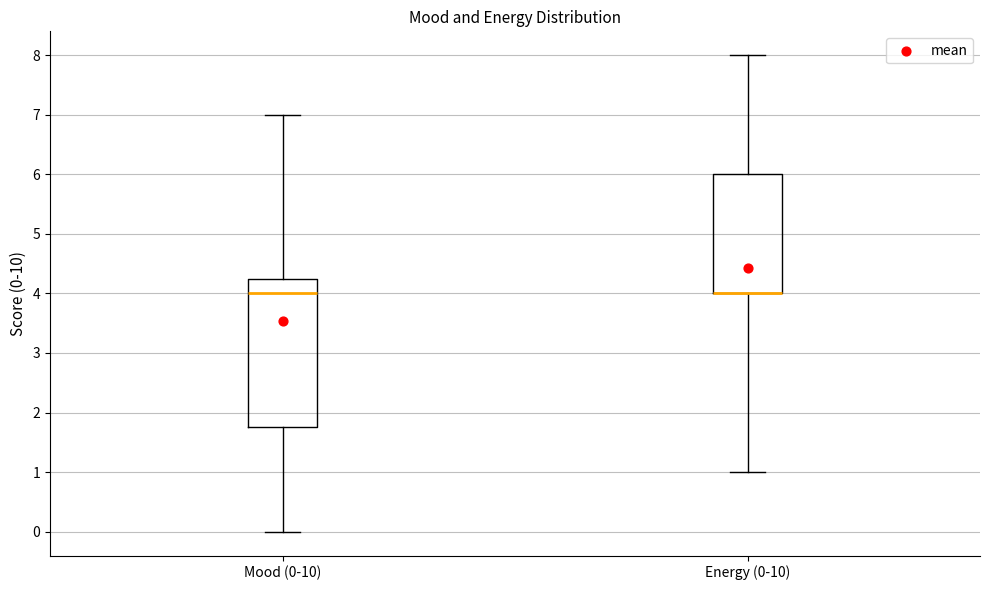

Where is the lower edge of the box for Energy (0-10) on the y-axis? The values are not printed on the chart, so give them approximately, as read against the axis.

4.0